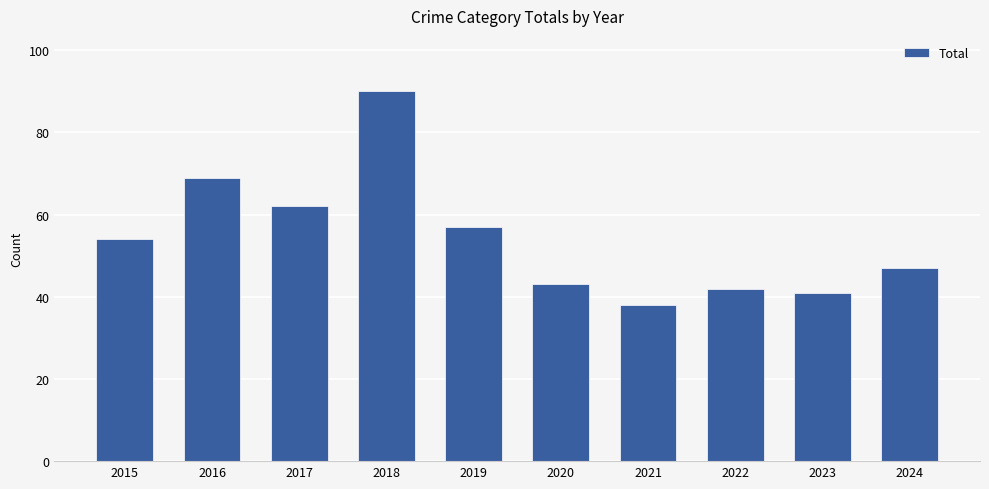

Is it true that the value at 2022 is 42?

True